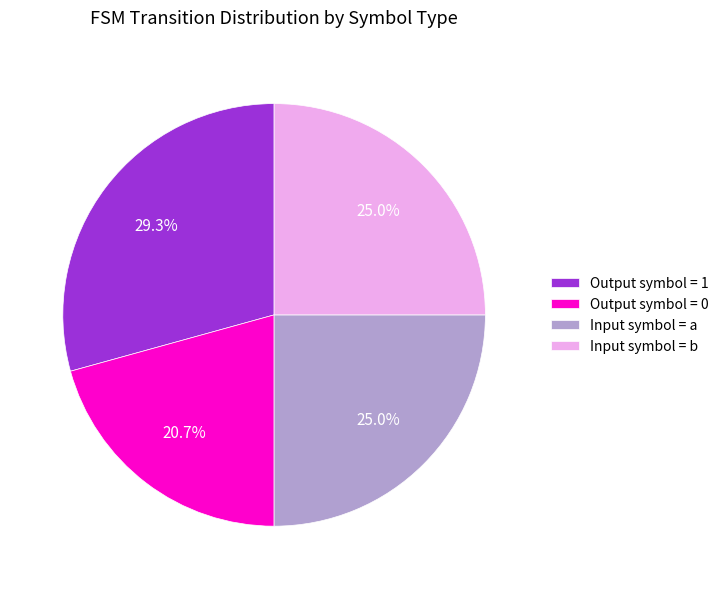

To the nearest percent, what is the average slice percentage?

25%